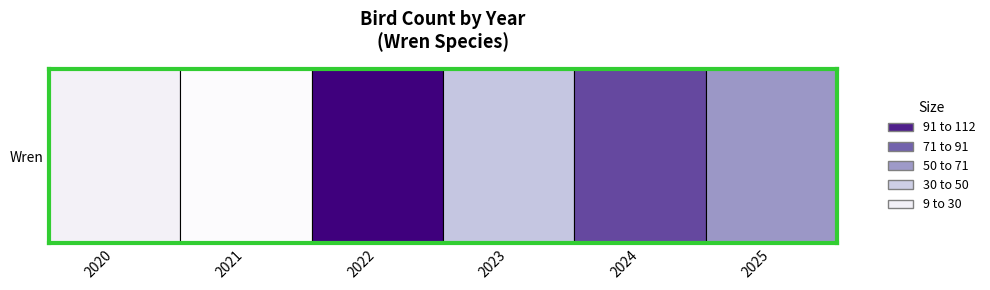

Reading left to right, extract all data points from this chart.

2020=18	2021=9	2022=112	2023=44	2024=89	2025=62